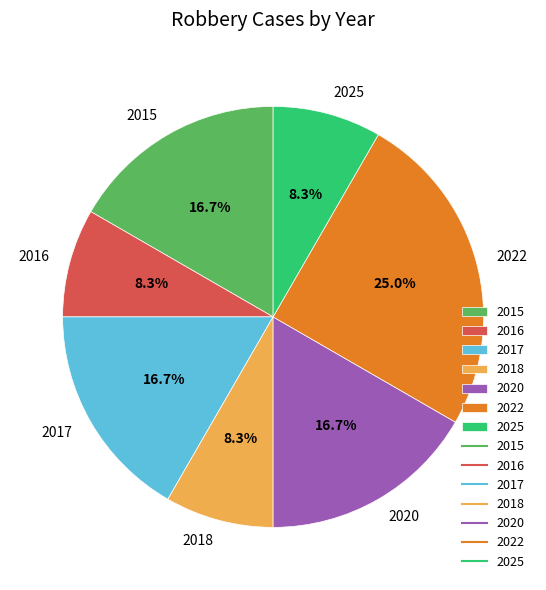

What percentage is the 2015 slice, to the nearest percent?

17%